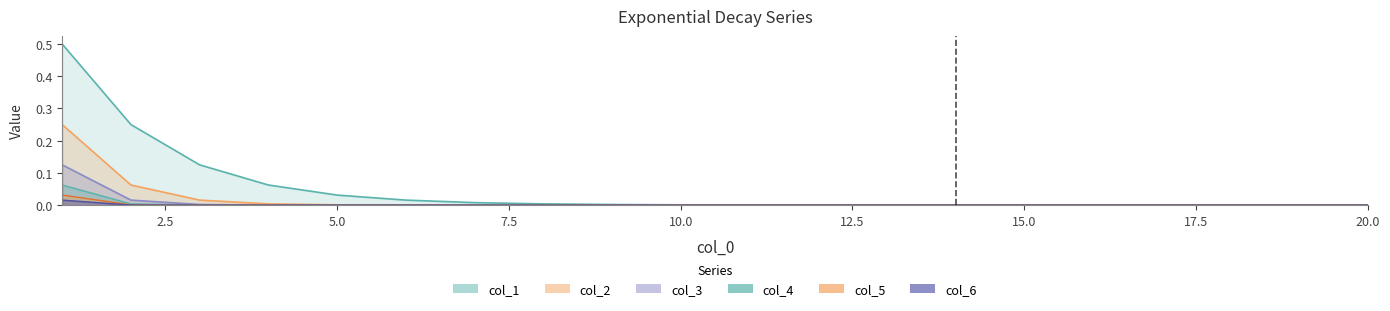

Is it true that col_1 equals 0.0 at 9?

False